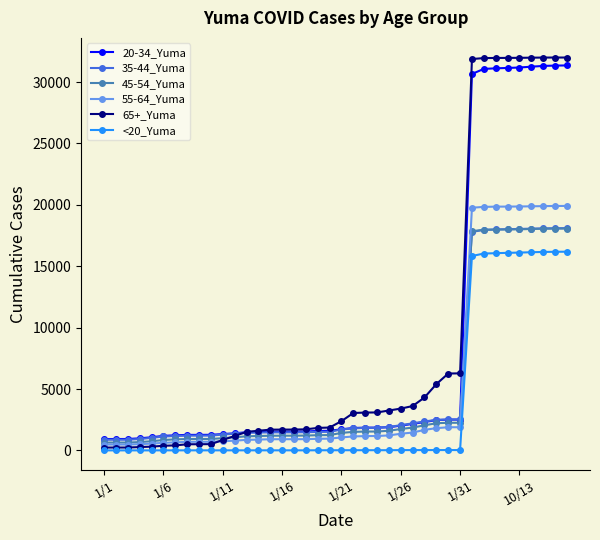

True or false: 35-44_Yuma and <20_Yuma cross at least once.

False